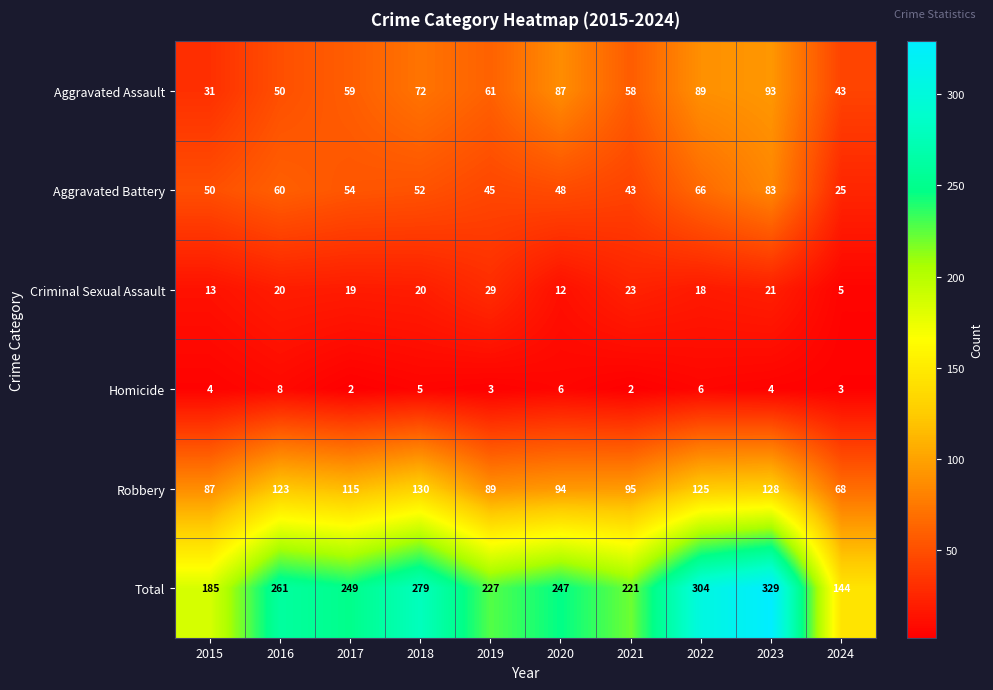

Which series has the largest total across all categories?

Total